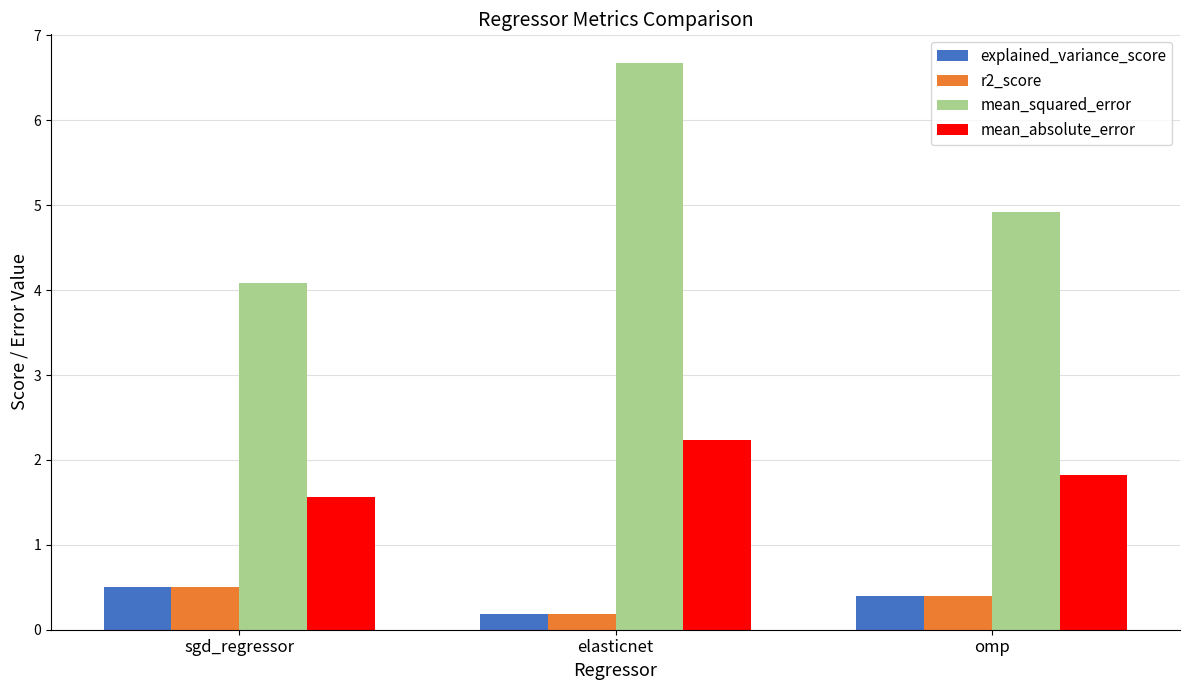

What is the difference between the maximum and minimum values in the mean_squared_error series?

2.6